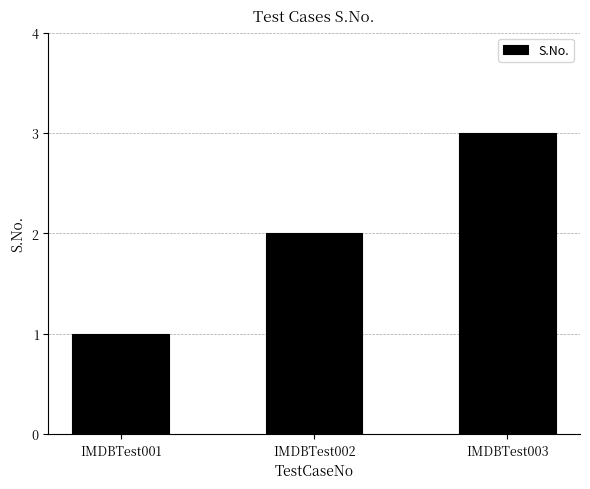

What is the difference between the maximum and minimum values?

2